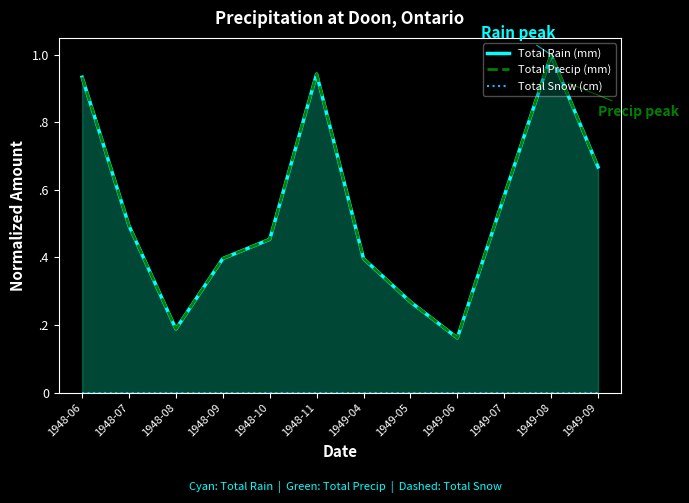

What is the value of the Total Rain (mm) point at the 9th from the left?

0.2